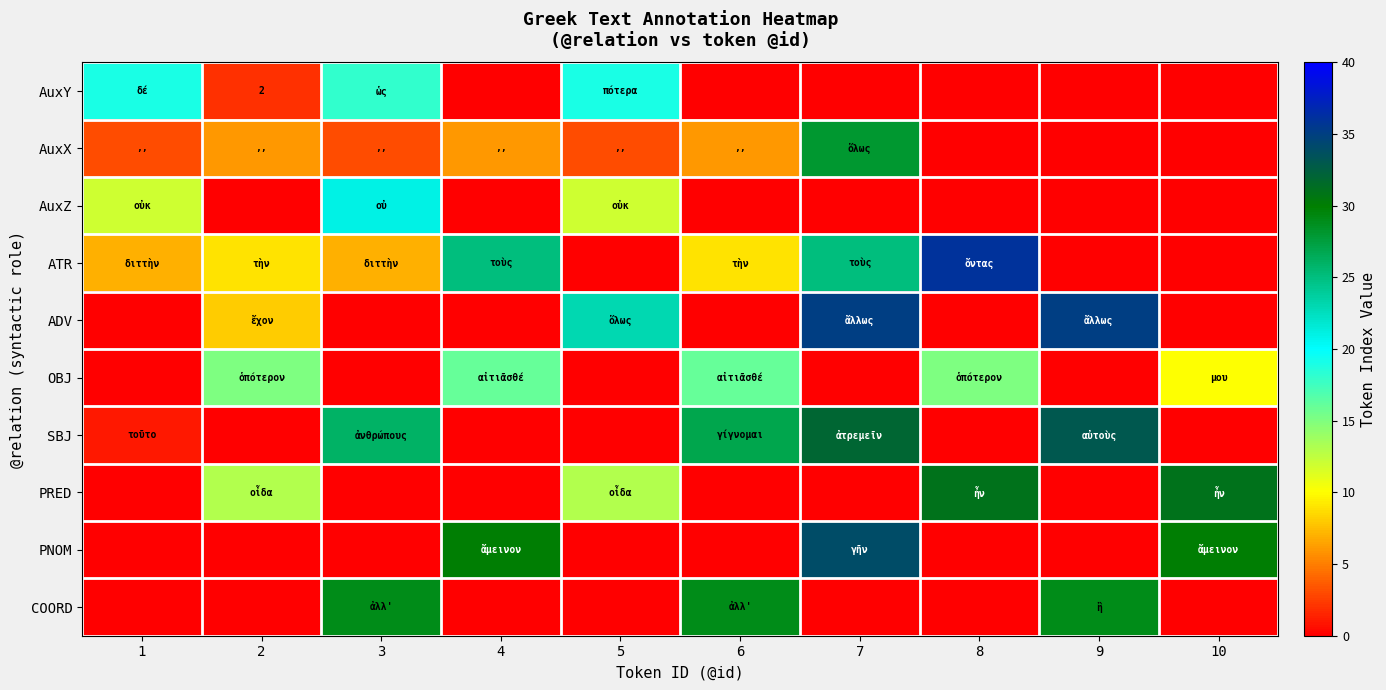

What is the total value across all series at 9?

97